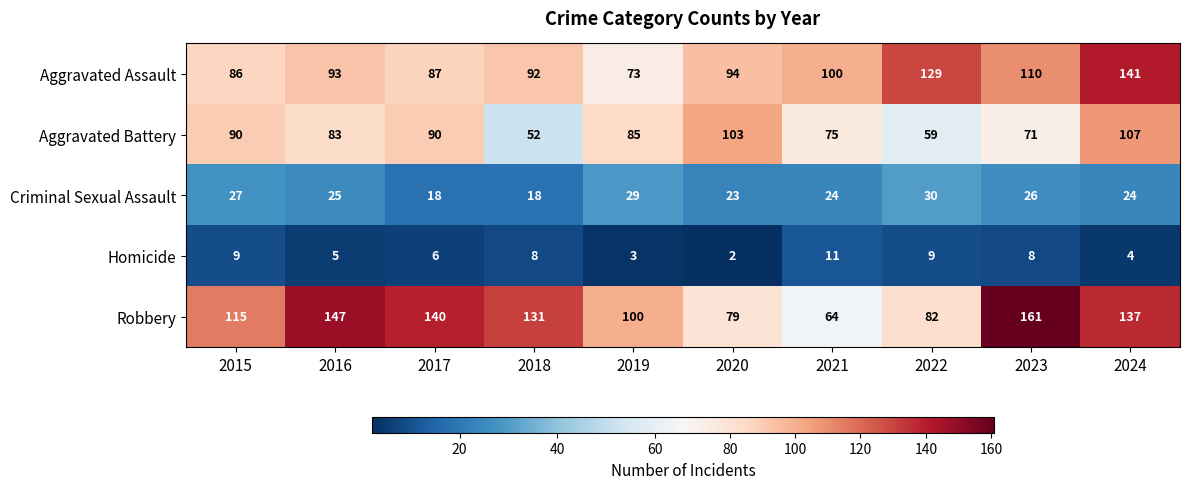

What is the difference between the maximum and minimum values in the Homicide series?

9